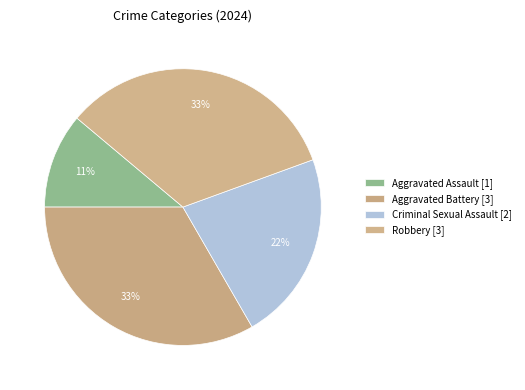

To the nearest percent, what is the difference between the Aggravated Battery and Aggravated Assault slice percentages?

22%